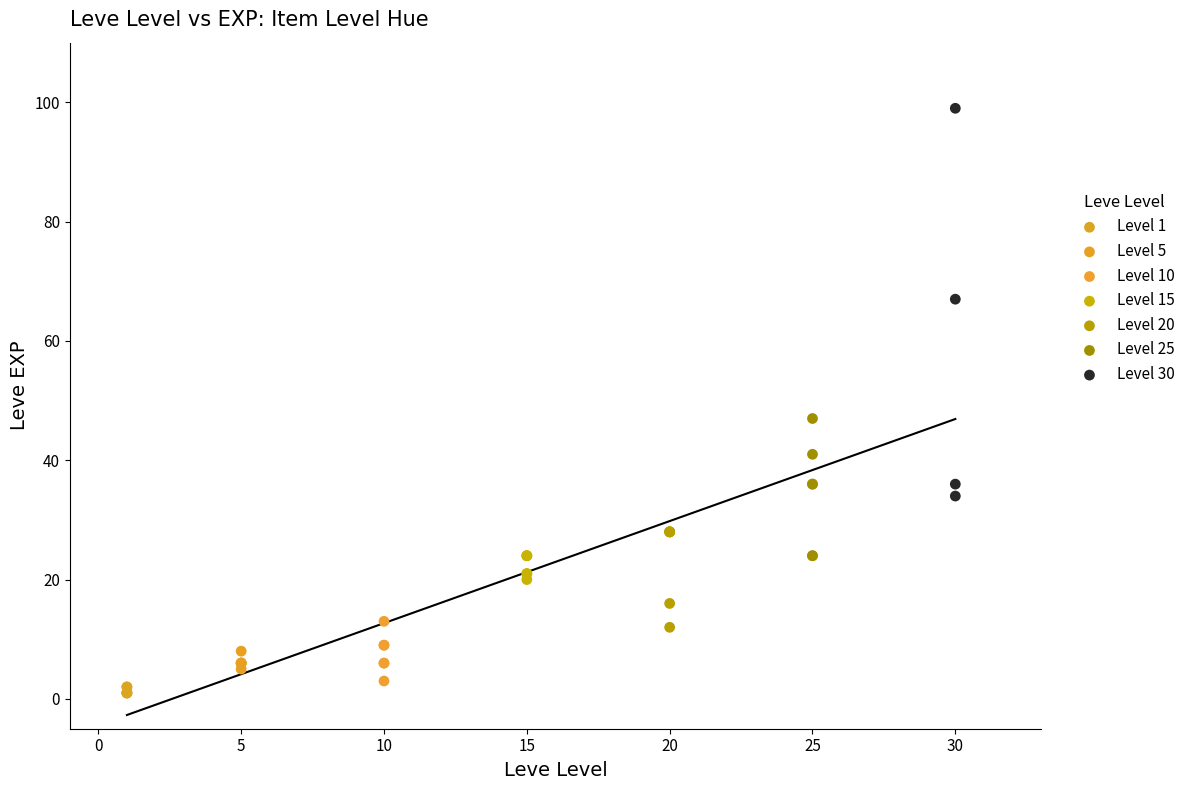

Which series reaches the maximum Y coordinate?

Level 30